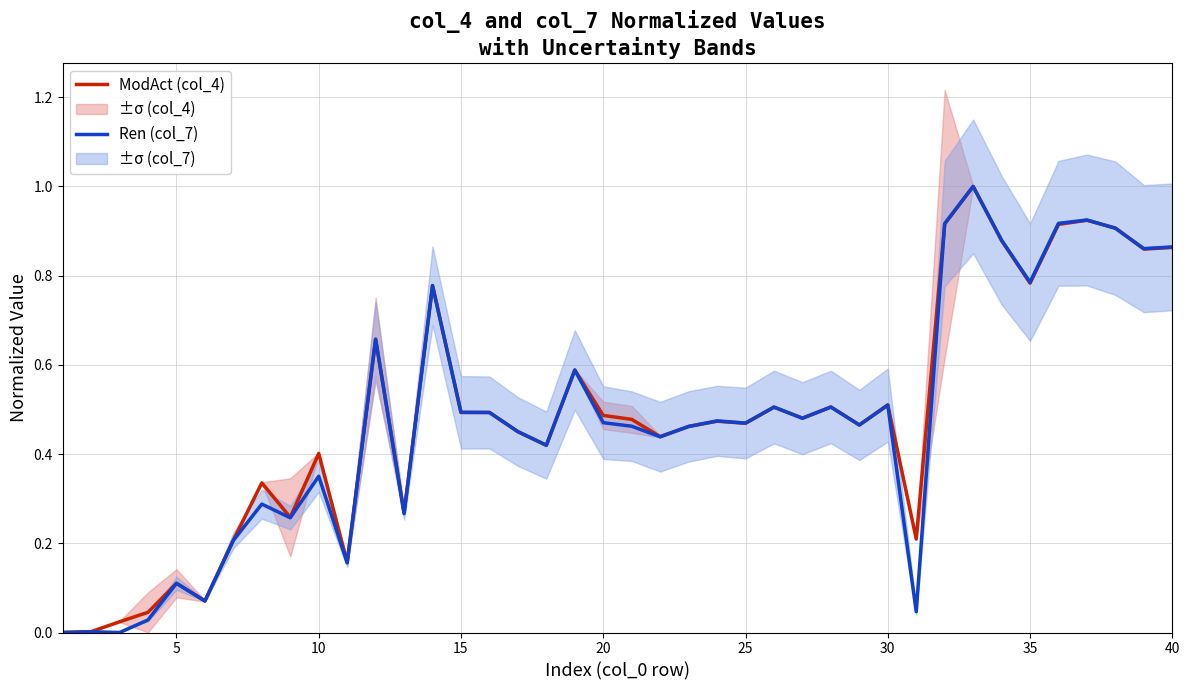

Reading right to left, extract all data points from this chart.

ModAct (col_4): 0.9	0.9	0.9	0.9	0.9	0.8	0.9	1.0	0.9	0.2	0.5	0.5	0.5	0.5	0.5	0.5	0.5	0.5	0.4	0.5	0.5	0.6	0.4	0.5	0.5	0.5	0.8	0.3	0.7	0.2	0.4	0.3	0.3	0.2	0.1	0.1	0.0	0.0	0.0	0.0
Ren (col_7): 0.9	0.9	0.9	0.9	0.9	0.8	0.9	1.0	0.9	0.0	0.5	0.5	0.5	0.5	0.5	0.5	0.5	0.5	0.4	0.5	0.5	0.6	0.4	0.5	0.5	0.5	0.8	0.3	0.7	0.2	0.4	0.3	0.3	0.2	0.1	0.1	0.0	0.0	0.0	0.0